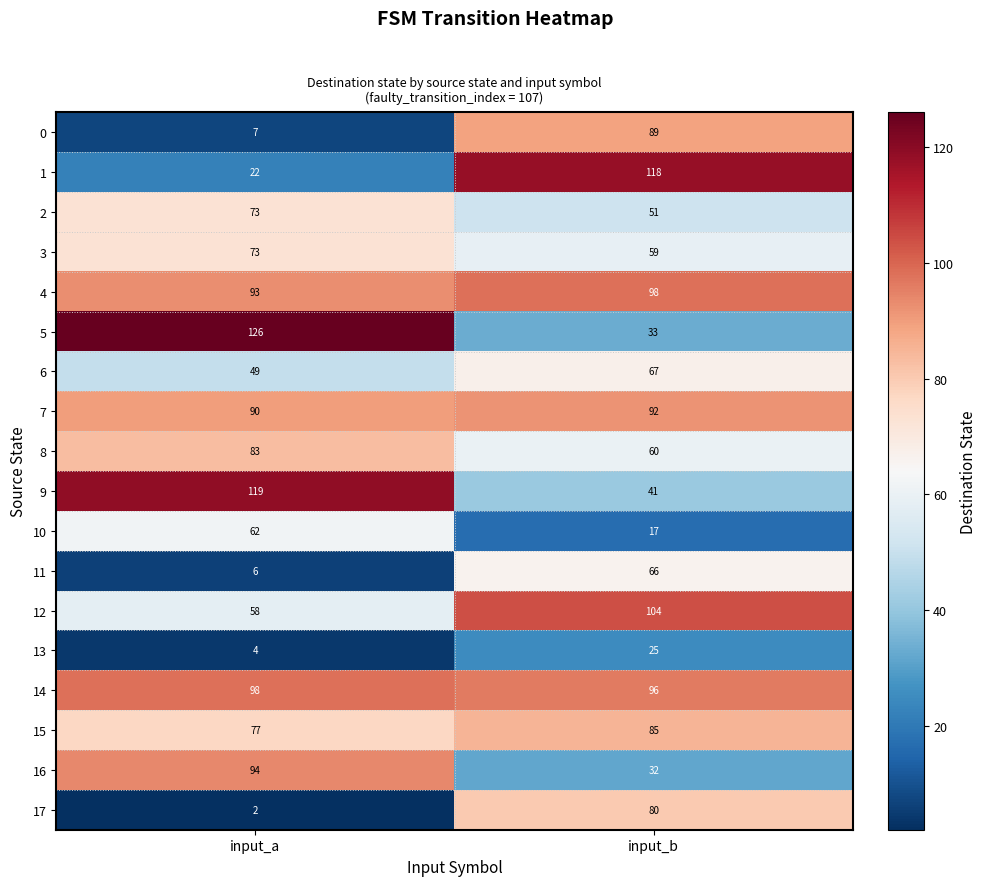

Is it true that 5 equals 126 at input_a?

True